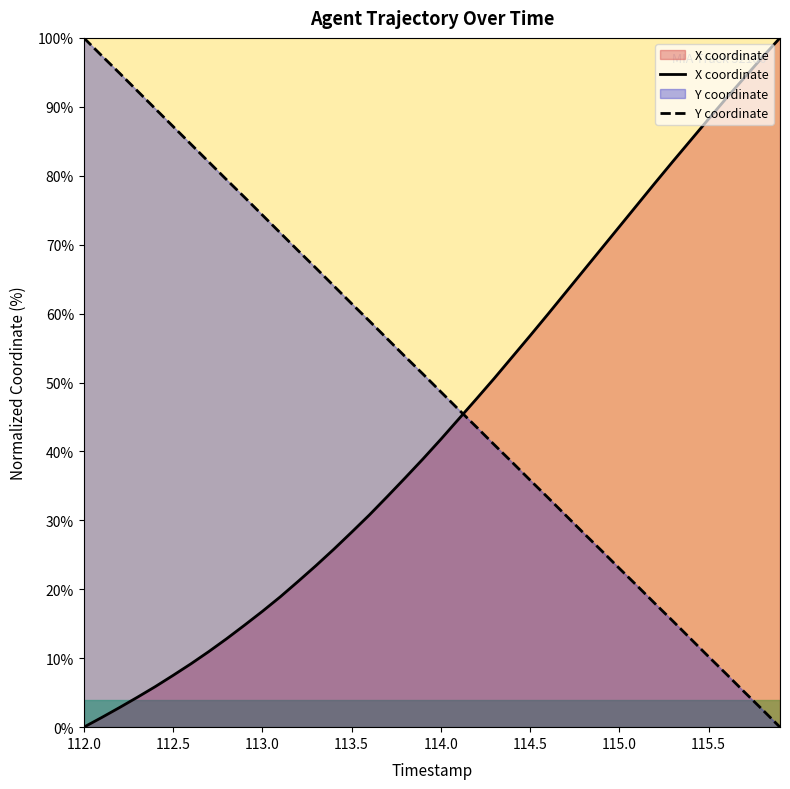

Rank the series by their average value, from highest to lowest.

Y coordinate, X coordinate